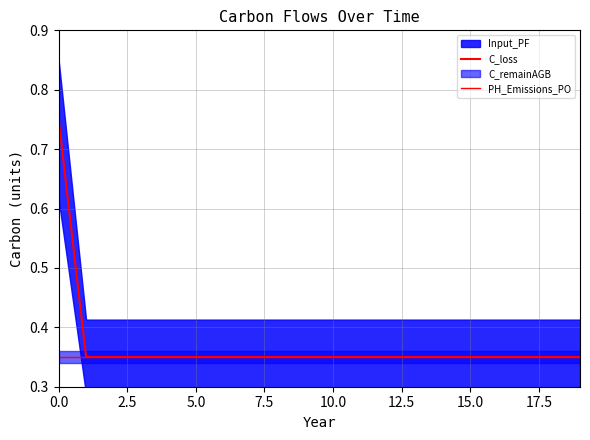

True or false: PH_Emissions_PO and C_loss intersect in this chart.

False